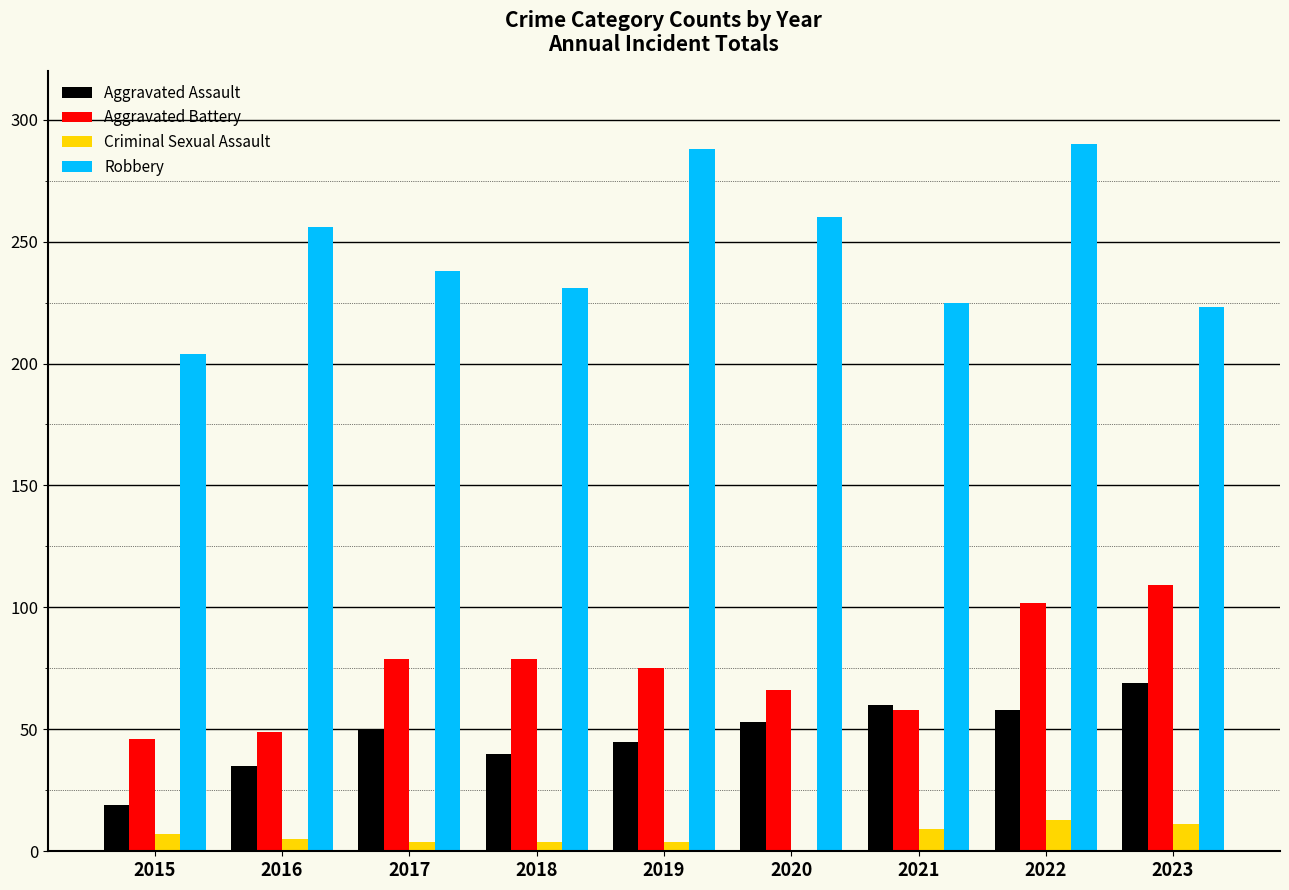

What is the sum of all Criminal Sexual Assault values?

57